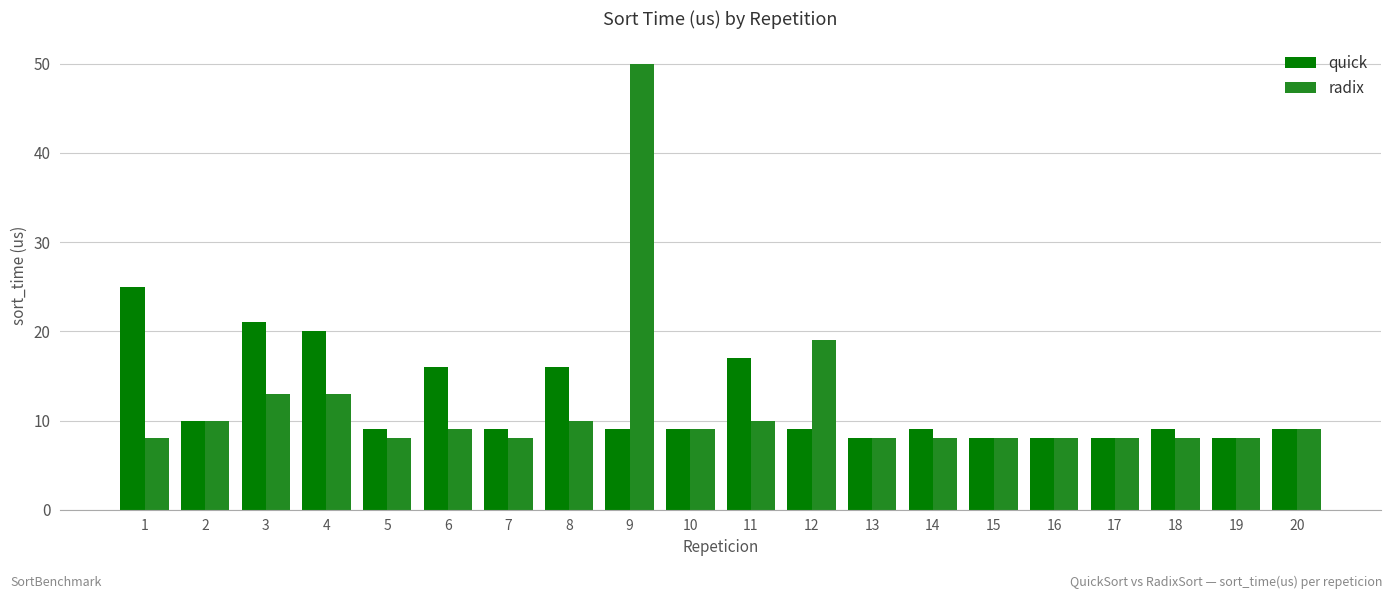

What is the value of the quick bar at the 13th from the left?

8